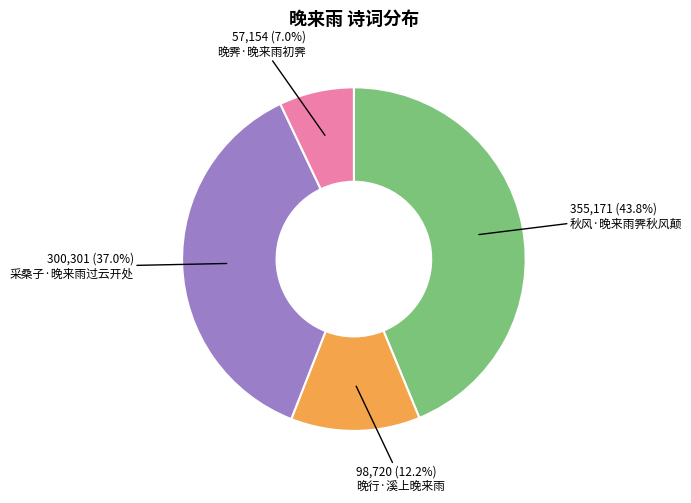

Does any single category account for the majority?

No